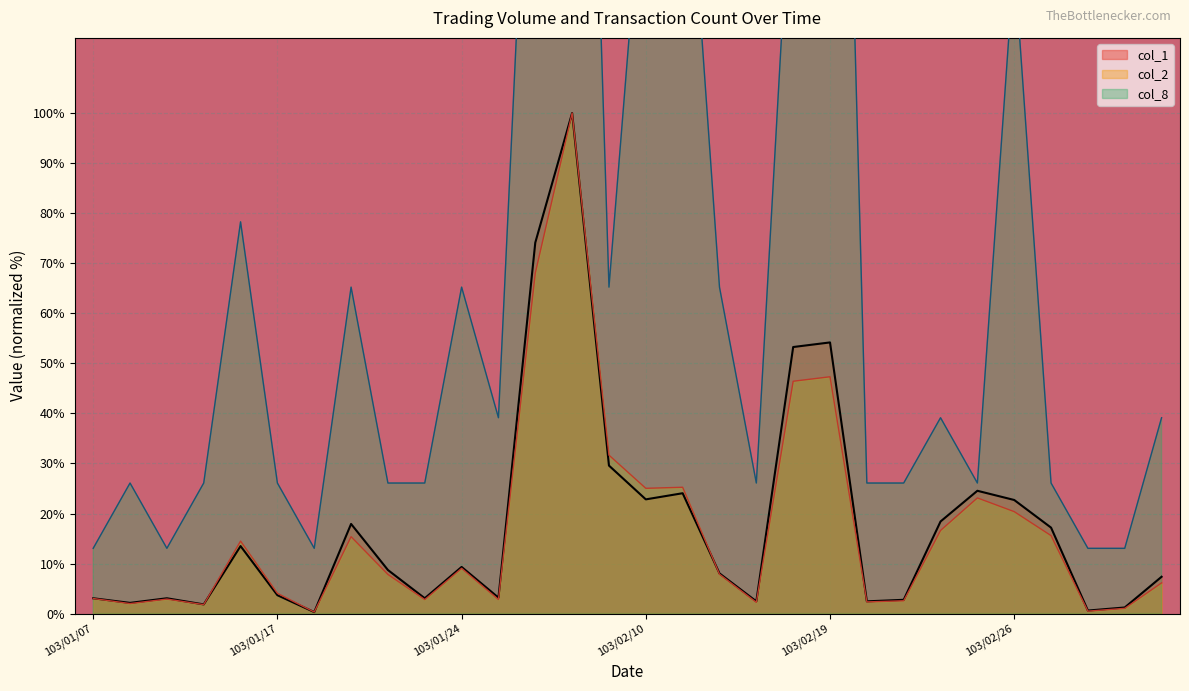

Where is col_8 nearest to the value 156?

103/02/10